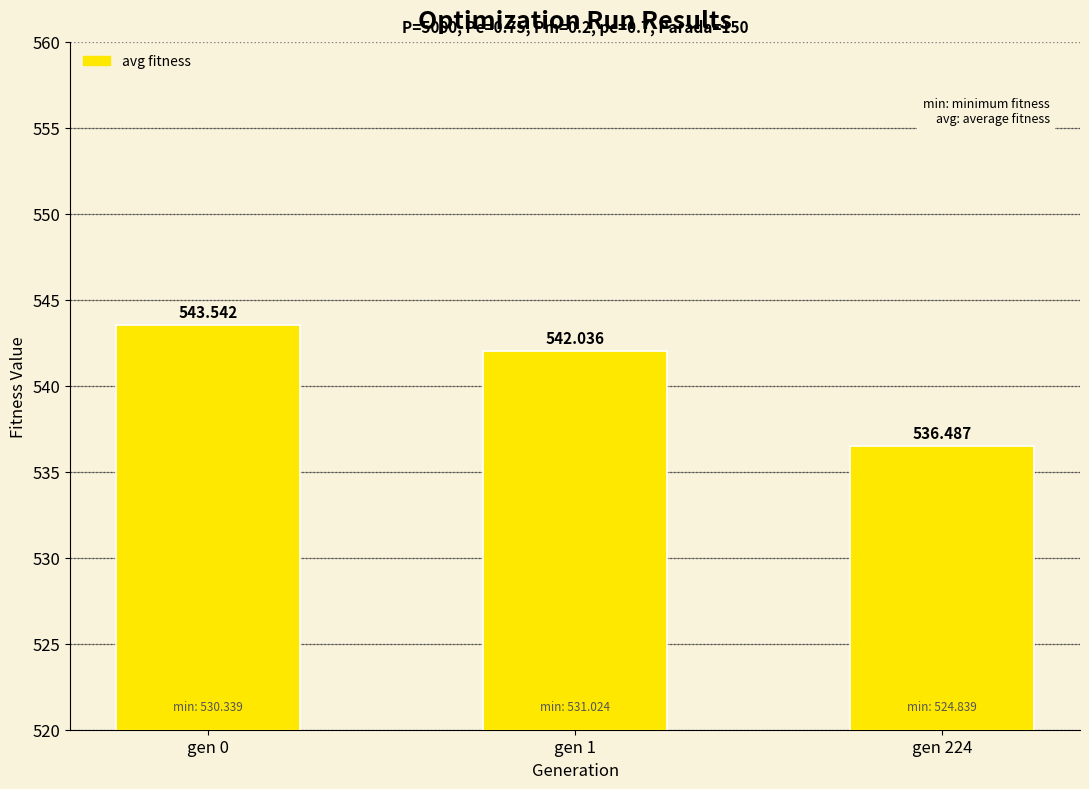

How many distinct data groups are displayed?

1